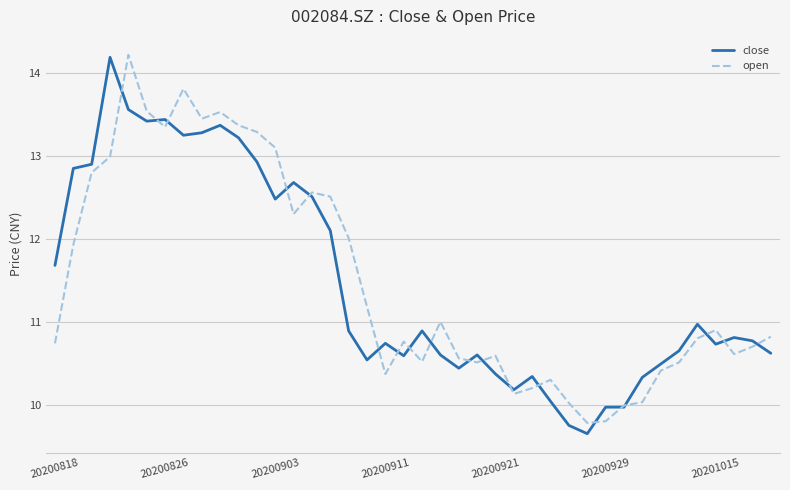

What are all the series names shown in the legend?

close, open